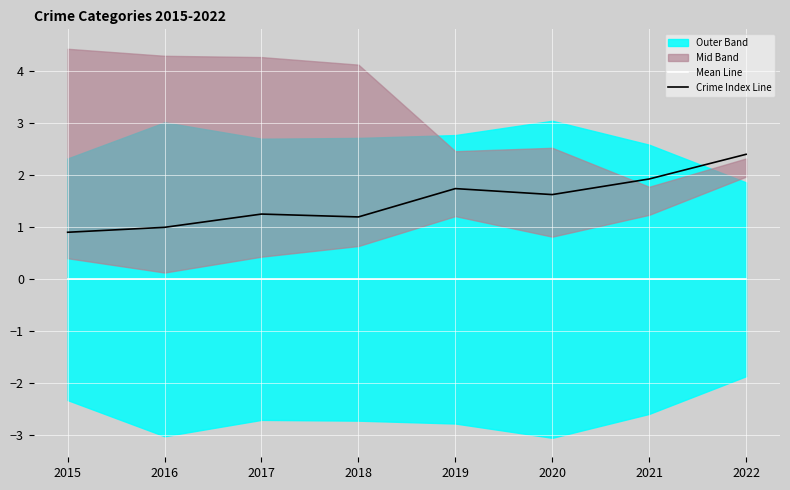

Is the value of Mean Line at 2017 greater than the value of Crime Index Line at 2016?

No